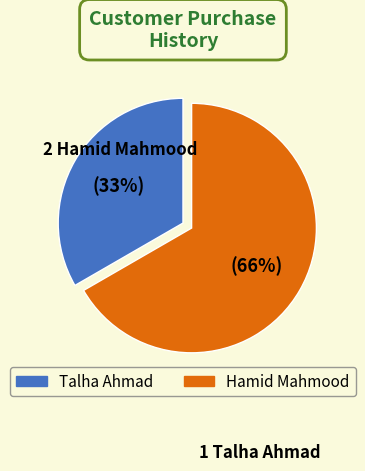

What is the largest slice in the pie chart?

Hamid Mahmood